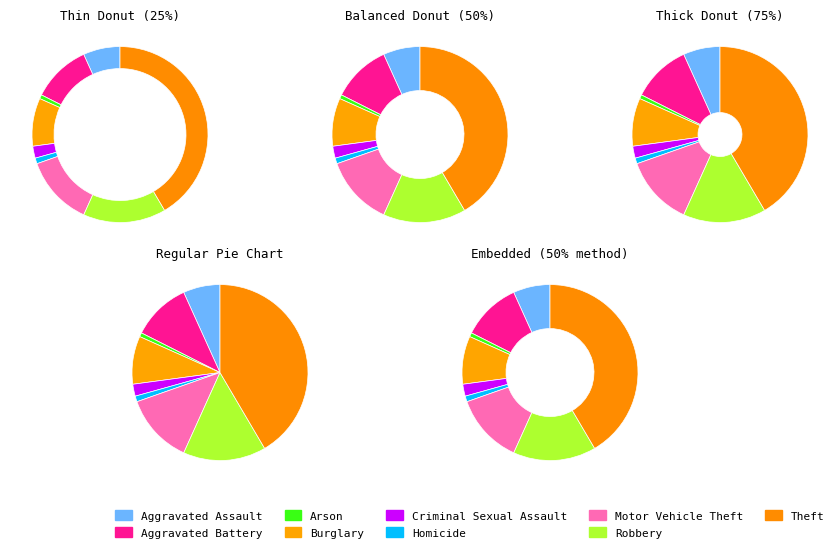

To the nearest percent, what is the average slice percentage?

11%